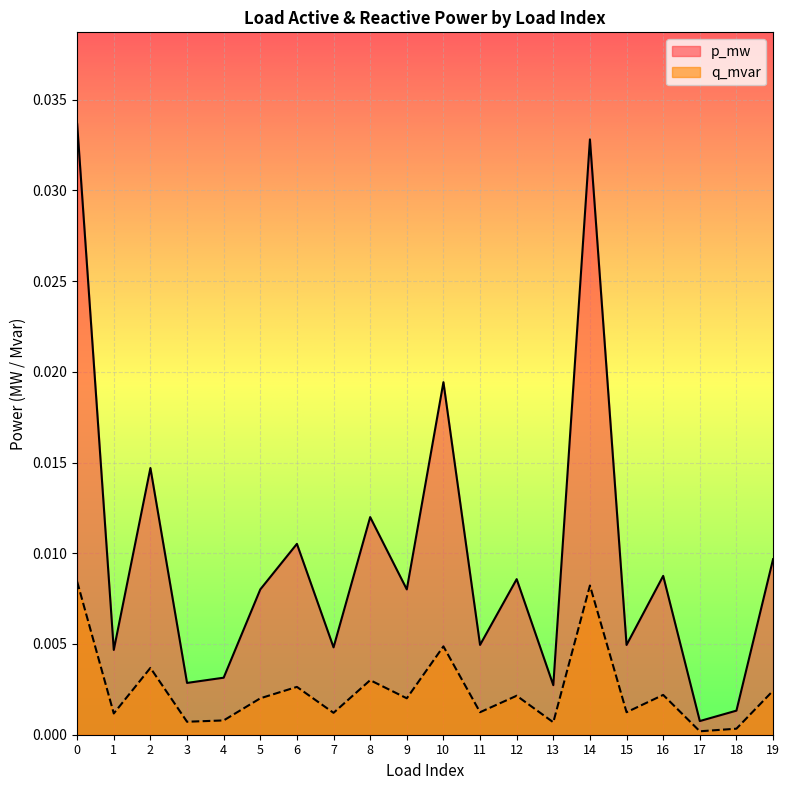

Which series has the largest range (max minus min)?

p_mw